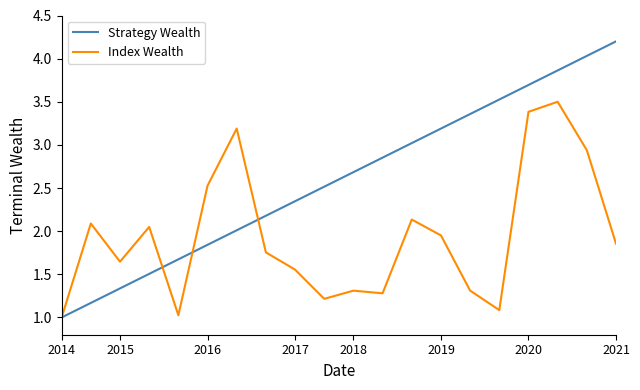

Which series has the largest range (max minus min)?

Strategy Wealth